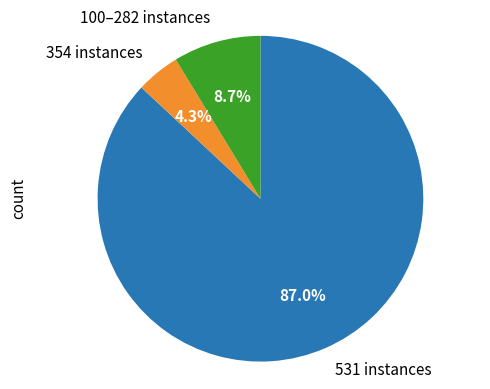

Does 354 instances account for over 50% of the chart?

No